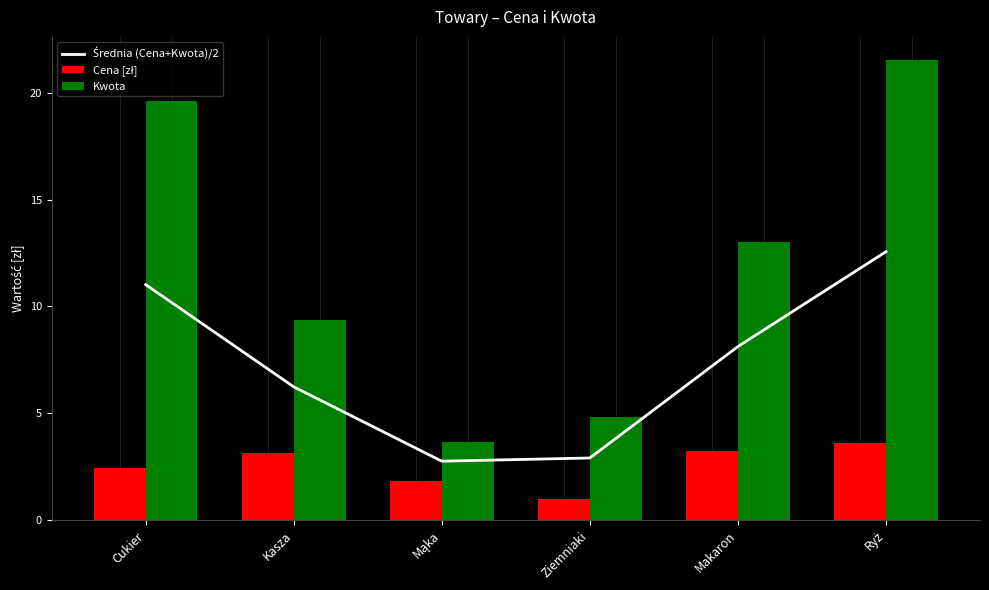

Which series has the largest range (max minus min)?

Kwota